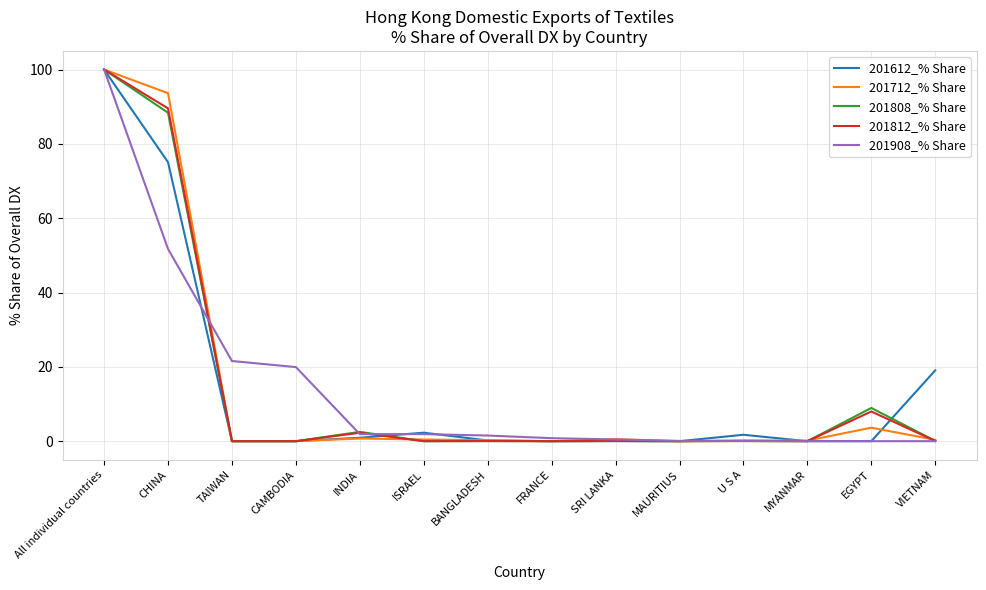

True or false: 201612_% Share has a value of 0.0 at SRI LANKA.

True